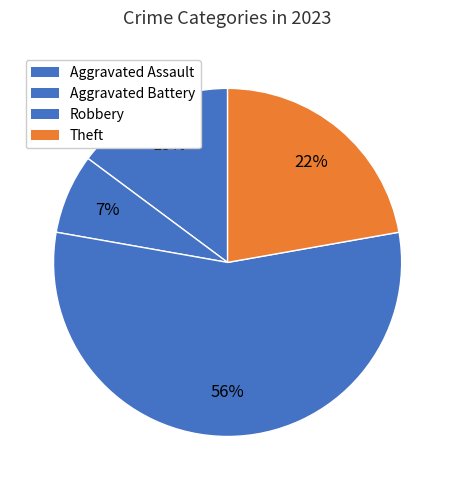

The Theft slice represents 22% of the pie. True or false?

True